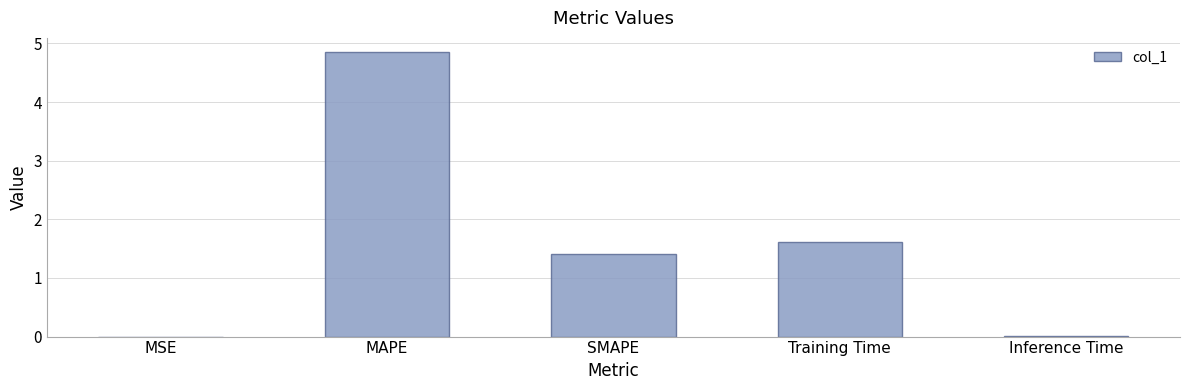

At which label does the data first exceed 1?

MAPE